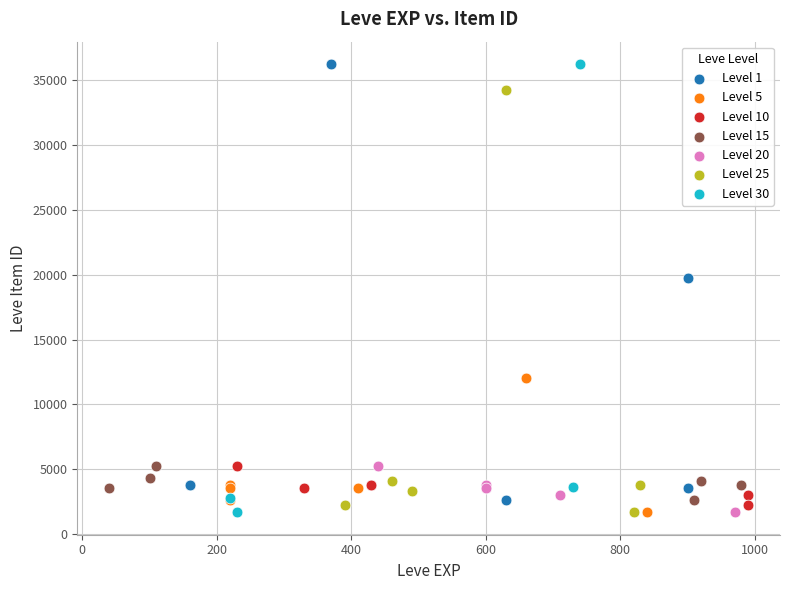

What are all the series names shown in the legend?

Level 1, Level 5, Level 10, Level 15, Level 20, Level 25, Level 30